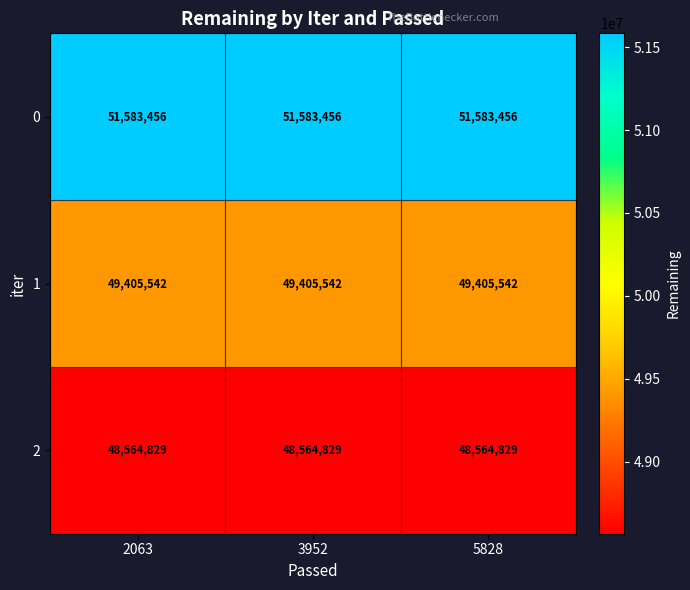

Is the value of 2 at 3952 greater than the value of 0 at 5828?

No